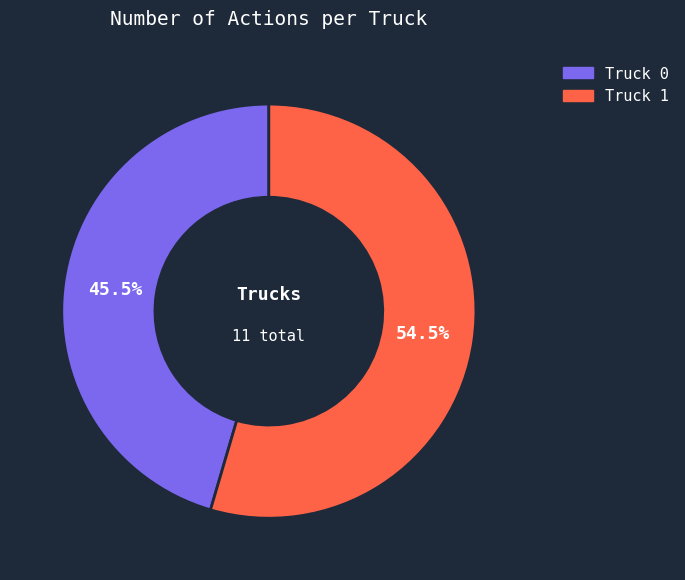

Rank the categories by value from highest to lowest.

Truck 1, Truck 0